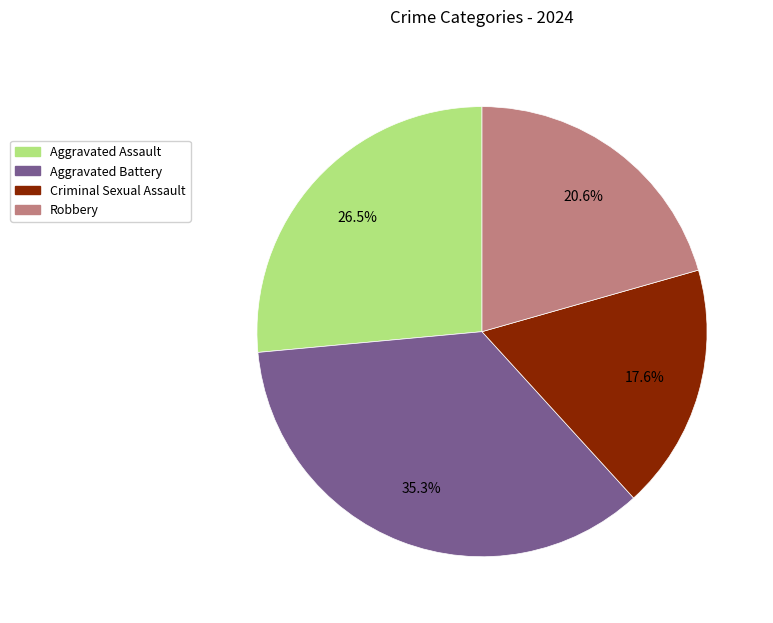

How many segments does this pie chart have?

4